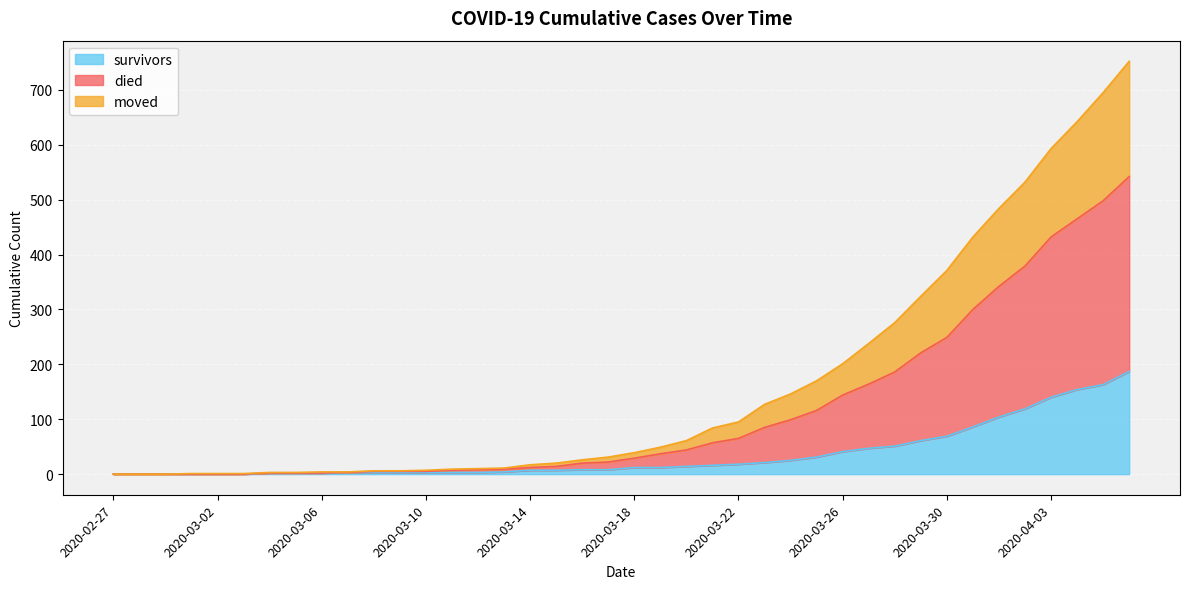

The value of died at 2020-03-22 is 158. True or false?

False